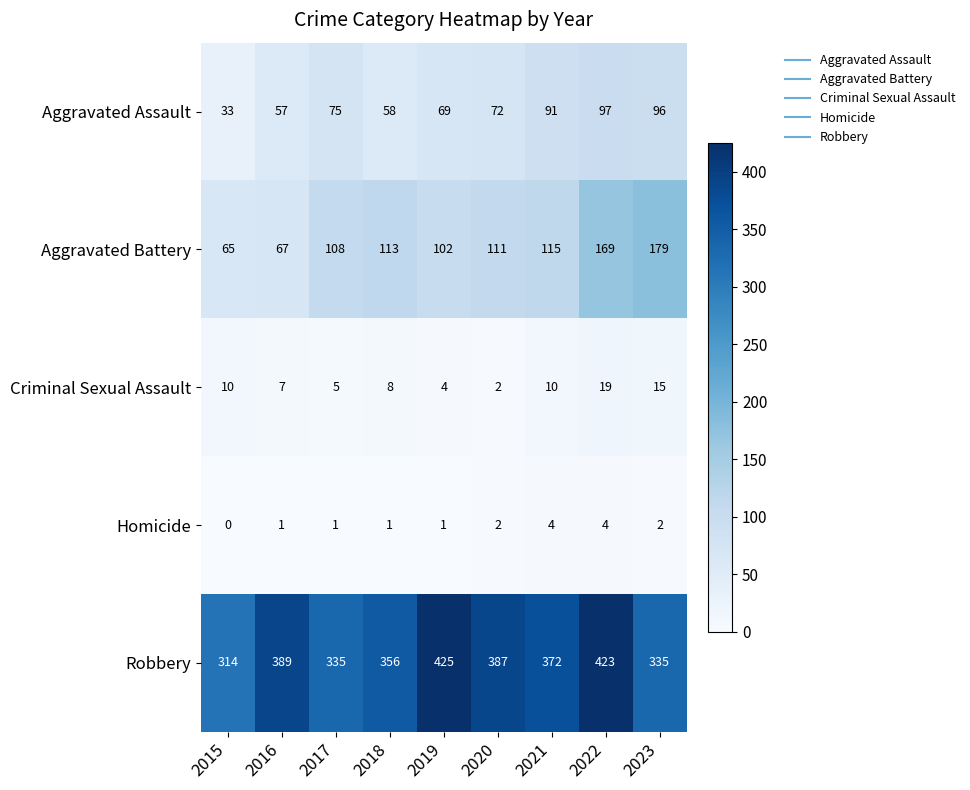

List the series in order of their peak value, lowest first.

Homicide, Criminal Sexual Assault, Aggravated Assault, Aggravated Battery, Robbery